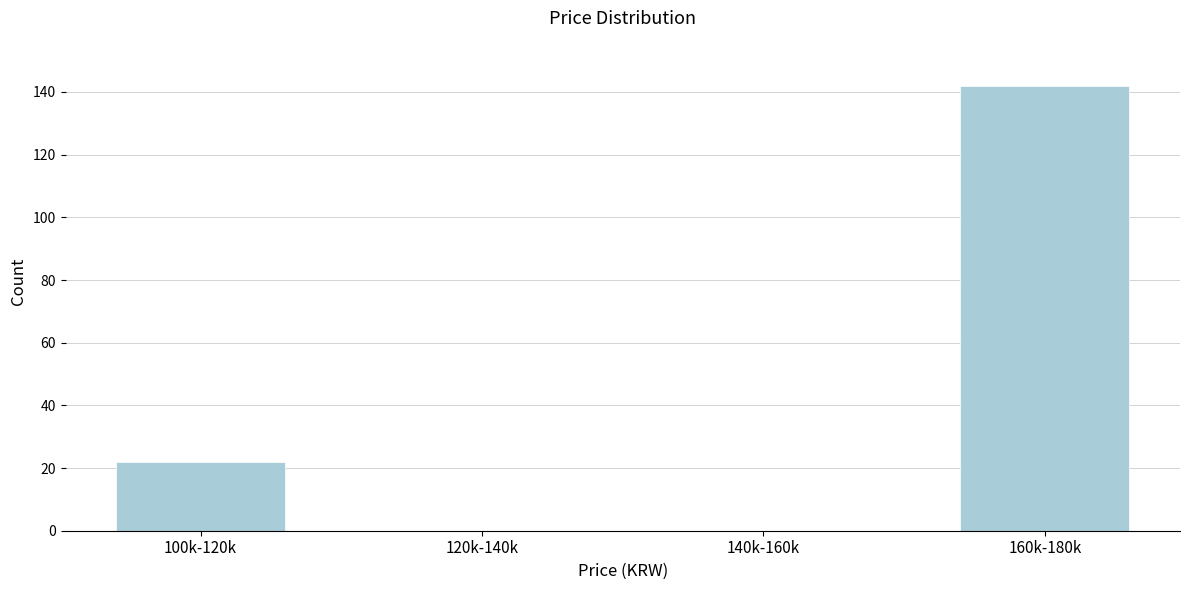

Reading left to right, extract all data points from this chart.

100k-120k=22	120k-140k=0	140k-160k=0	160k-180k=142